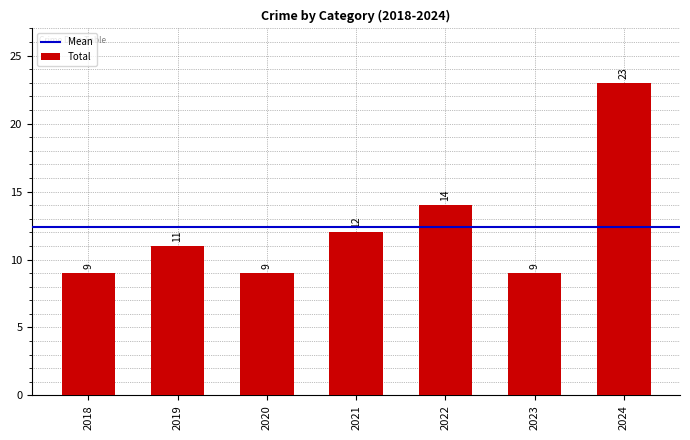

What is the greatest value displayed?

23